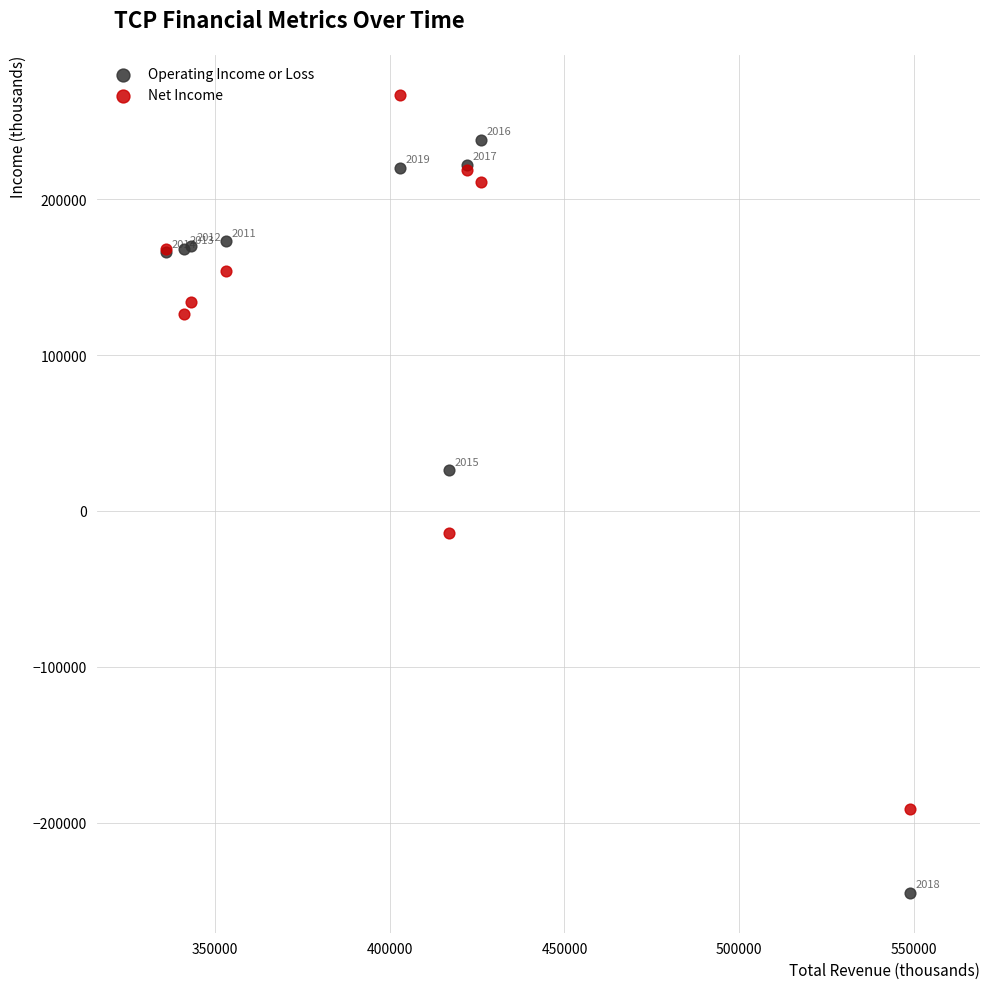

Which series reaches the minimum Y coordinate?

Operating Income or Loss